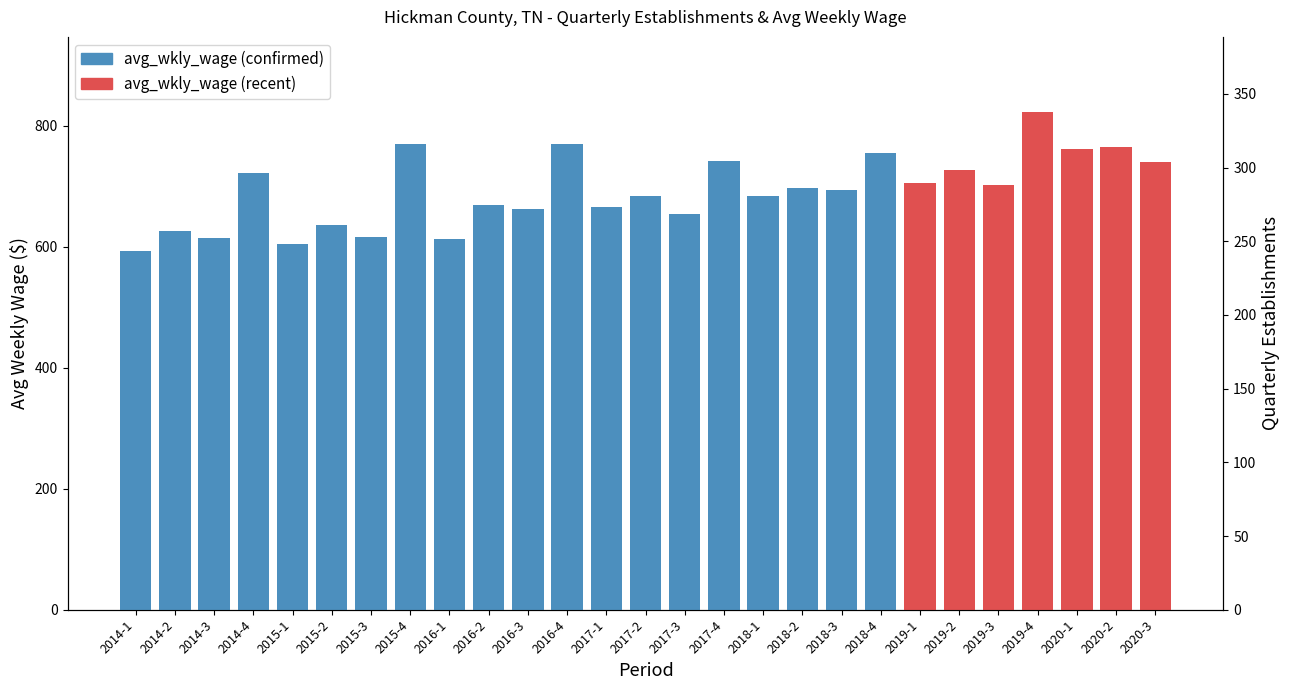

True or false: the data shows 477 at 2016-2.

False